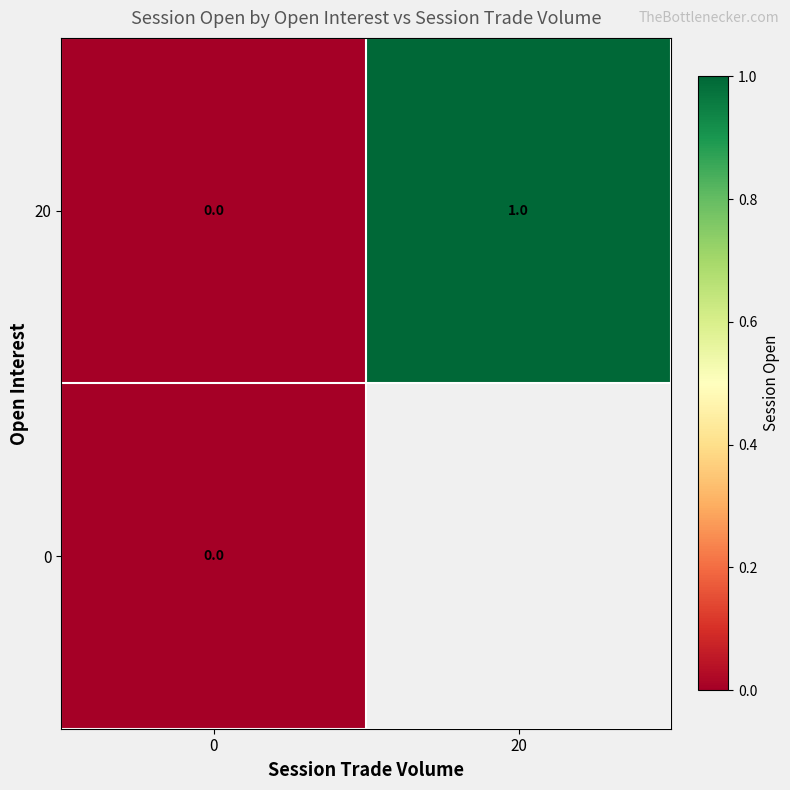

Rank the categories by 20 value from lowest to highest.

0, 20